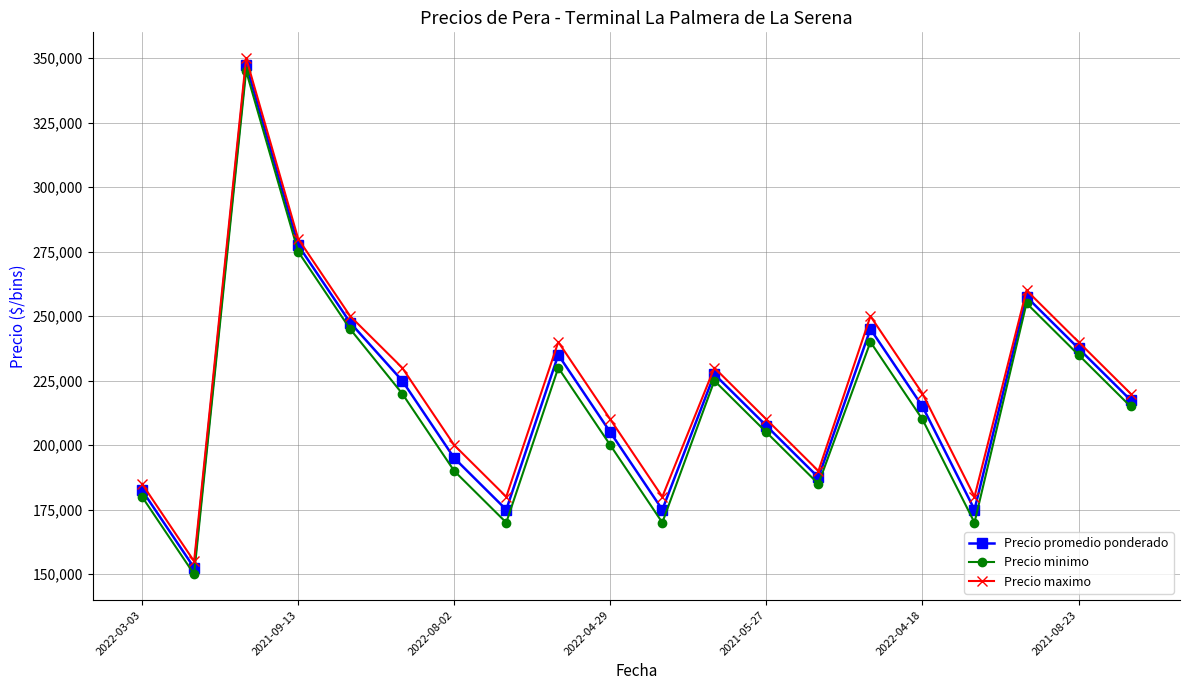

What is the lowest value of the Precio maximo series?

155000